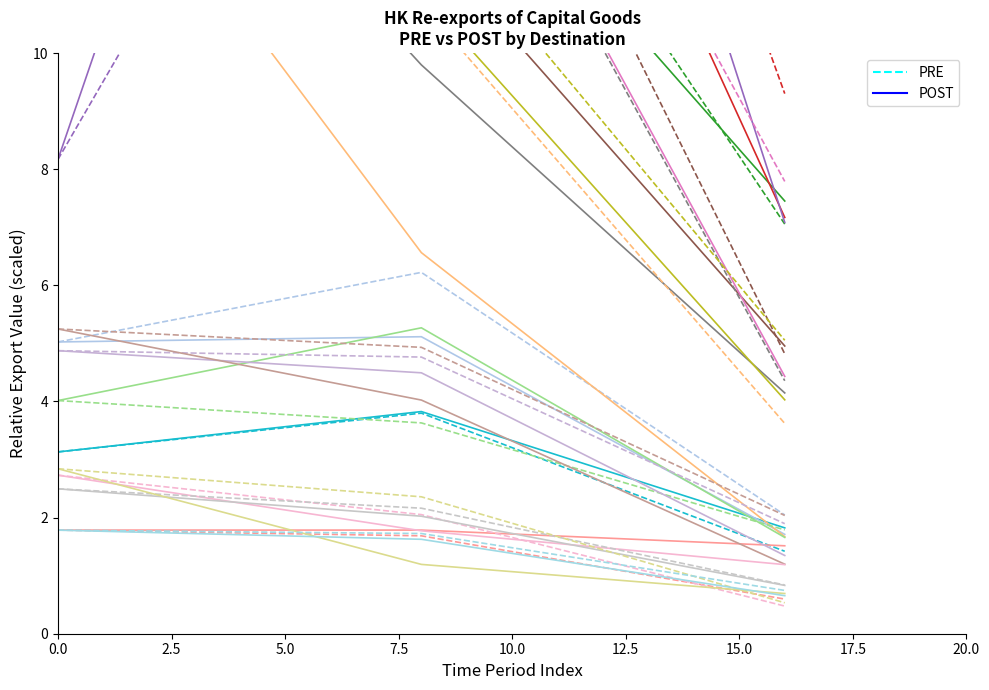

Which series has the widest spread of values?

POST